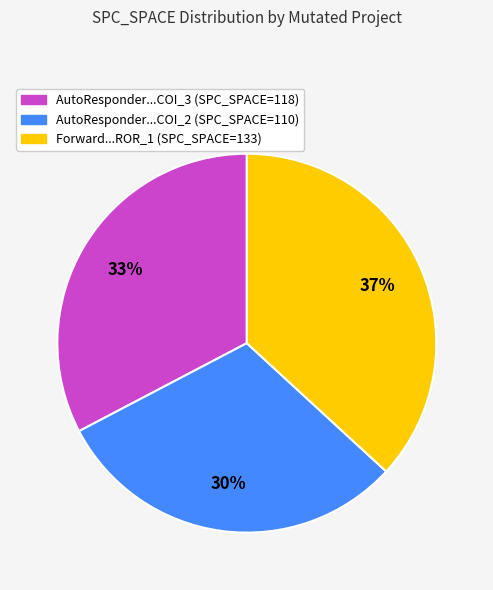

Count the number of slices in the pie.

3